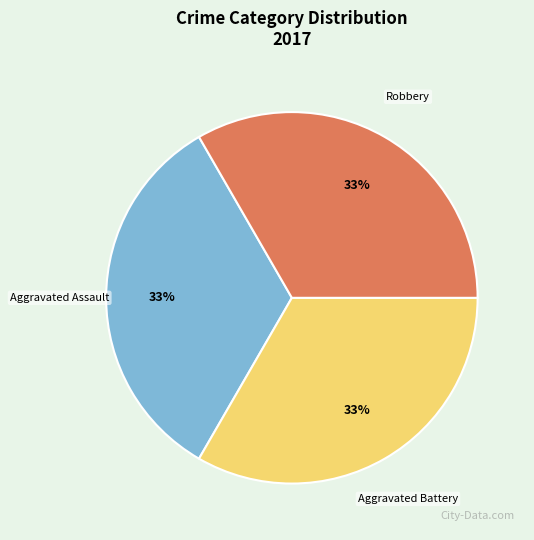

What is the ratio of the value at Robbery to the value at Aggravated Battery?

1.0